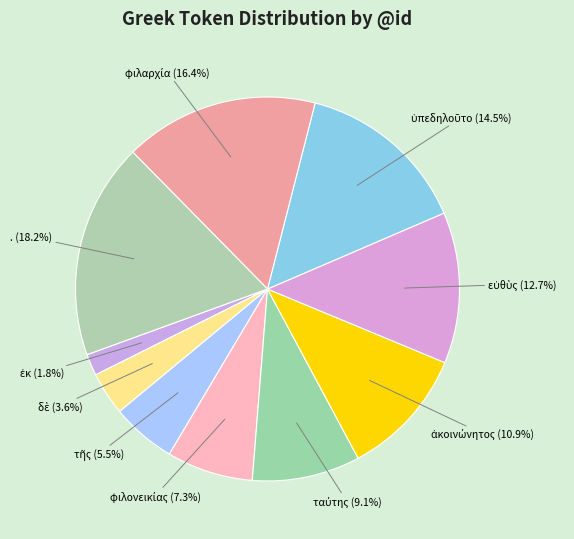

Does . represent more than half of the total?

No